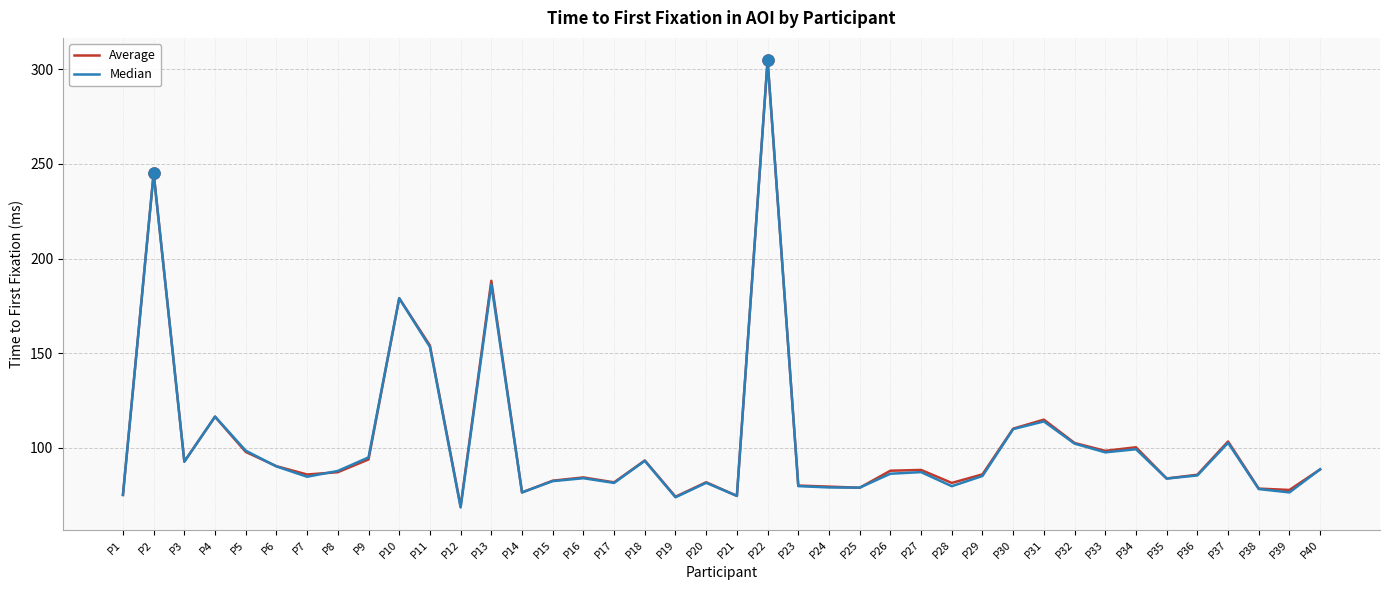

What is the total value across all series at P4?

233.0